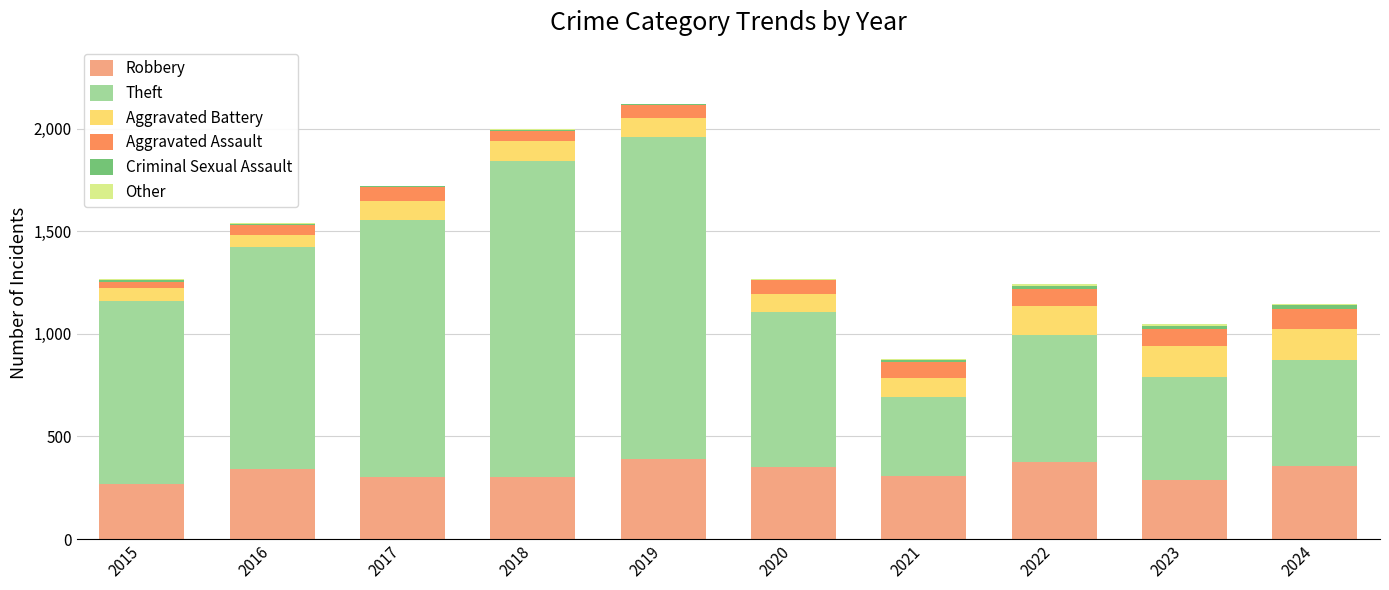

What is the maximum value for Robbery?

388